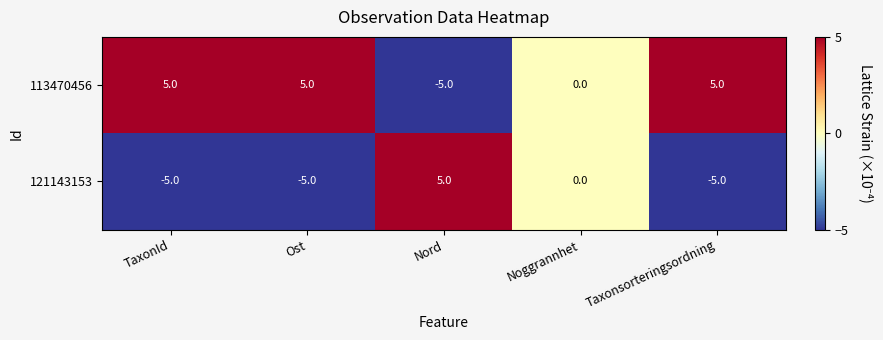

Rank the series at Nord from lowest to highest value.

113470456, 121143153